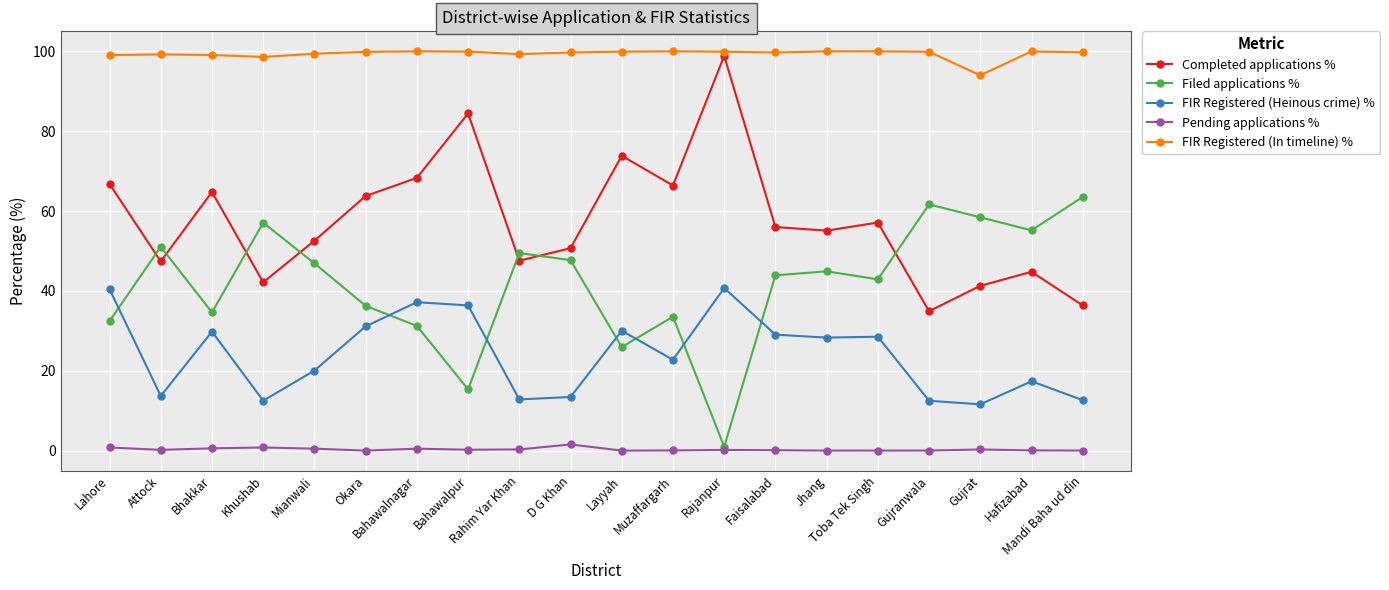

Which series has the largest total across all categories?

FIR Registered (In timeline) %